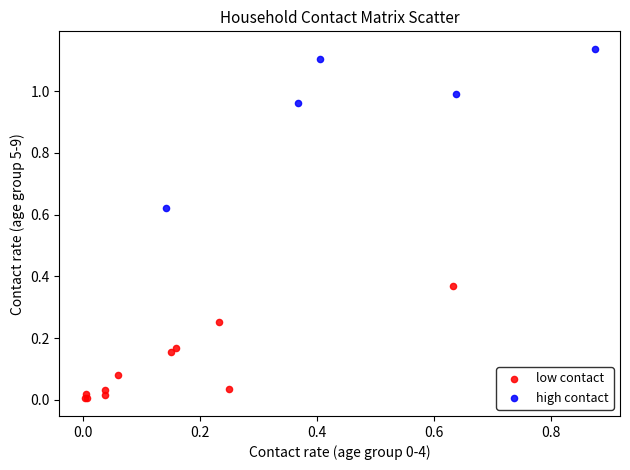

Which series has the widest spread of Y values?

high contact